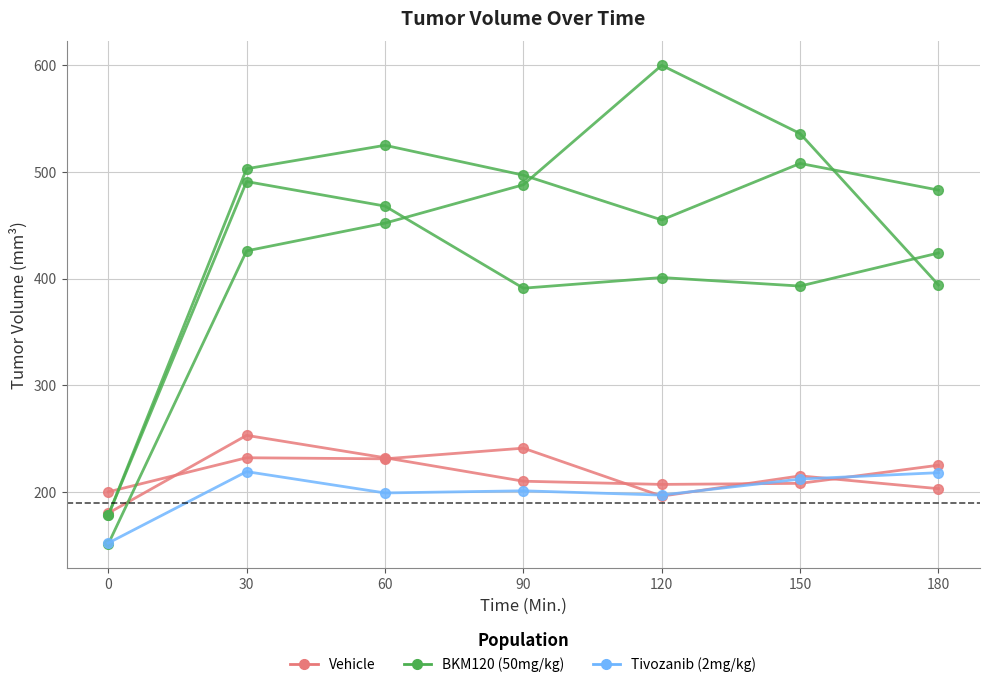

Count the number of data series in this chart.

6